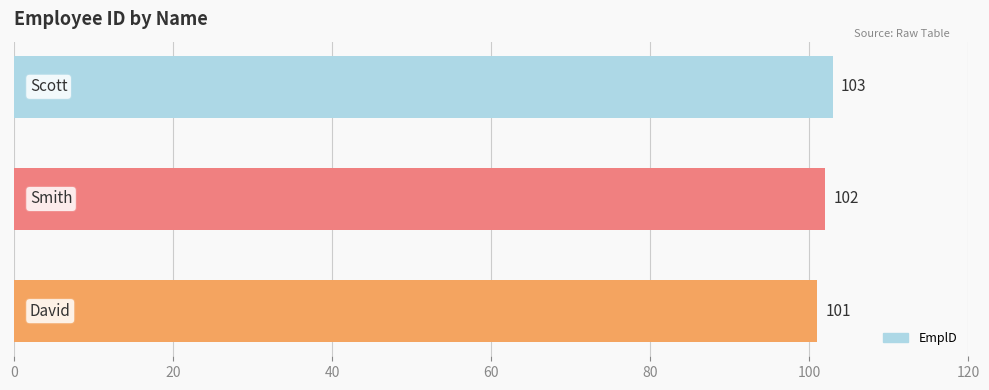

What is the minimum value shown in the chart?

101